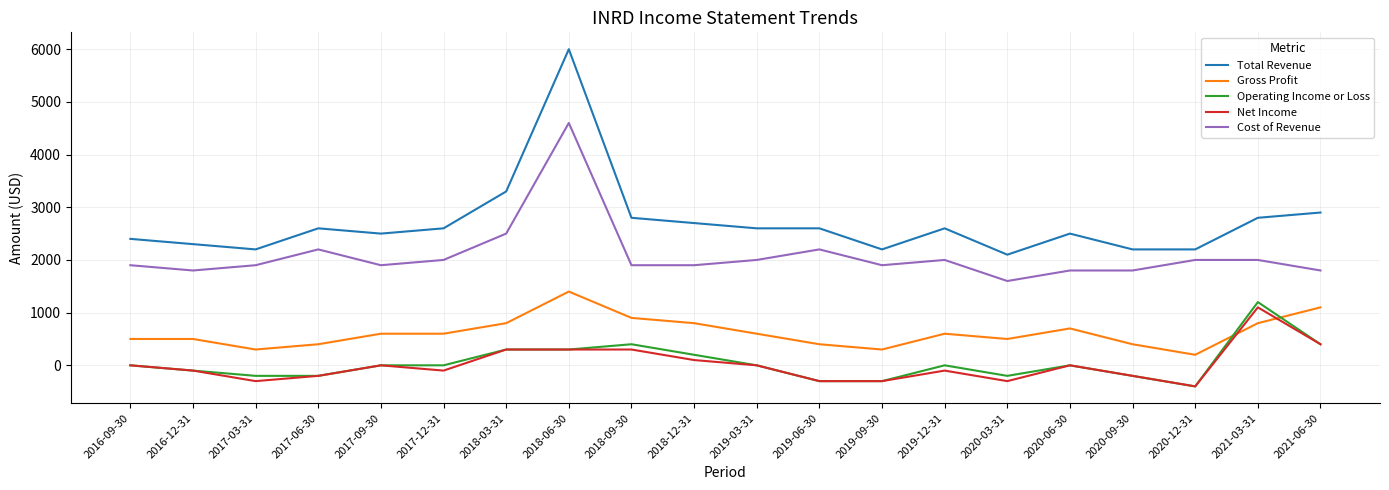

True or false: Operating Income or Loss and Cost of Revenue cross at least once.

False